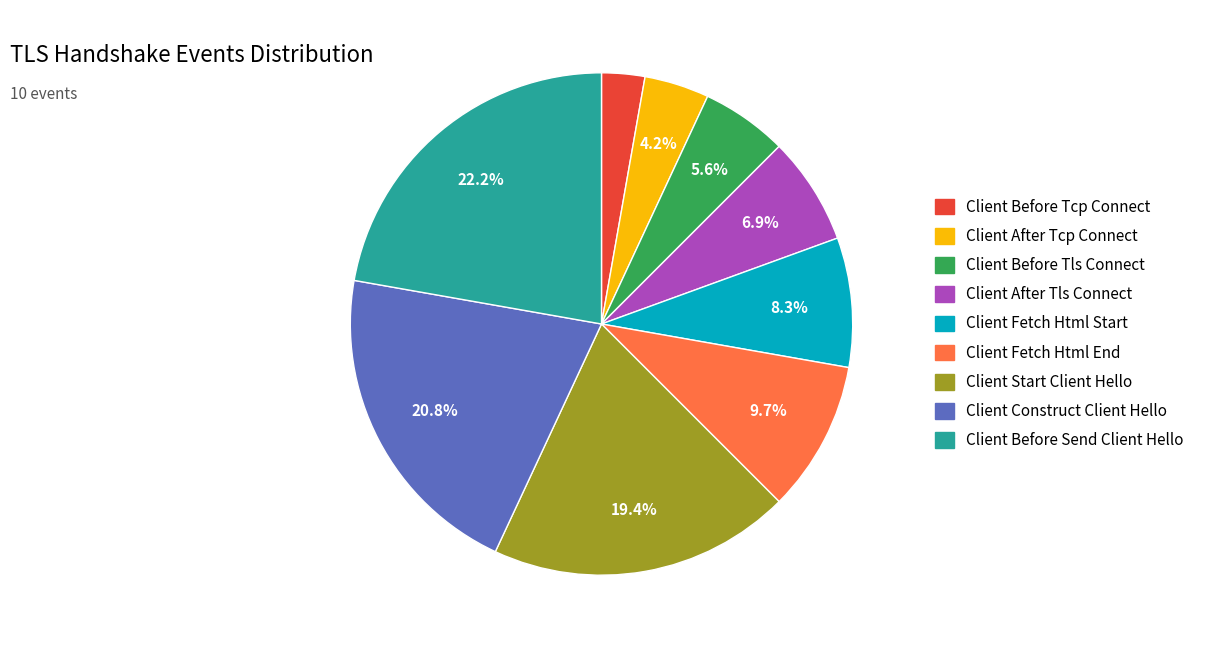

To the nearest percent, what is the difference between the largest and smallest slice percentages?

19%